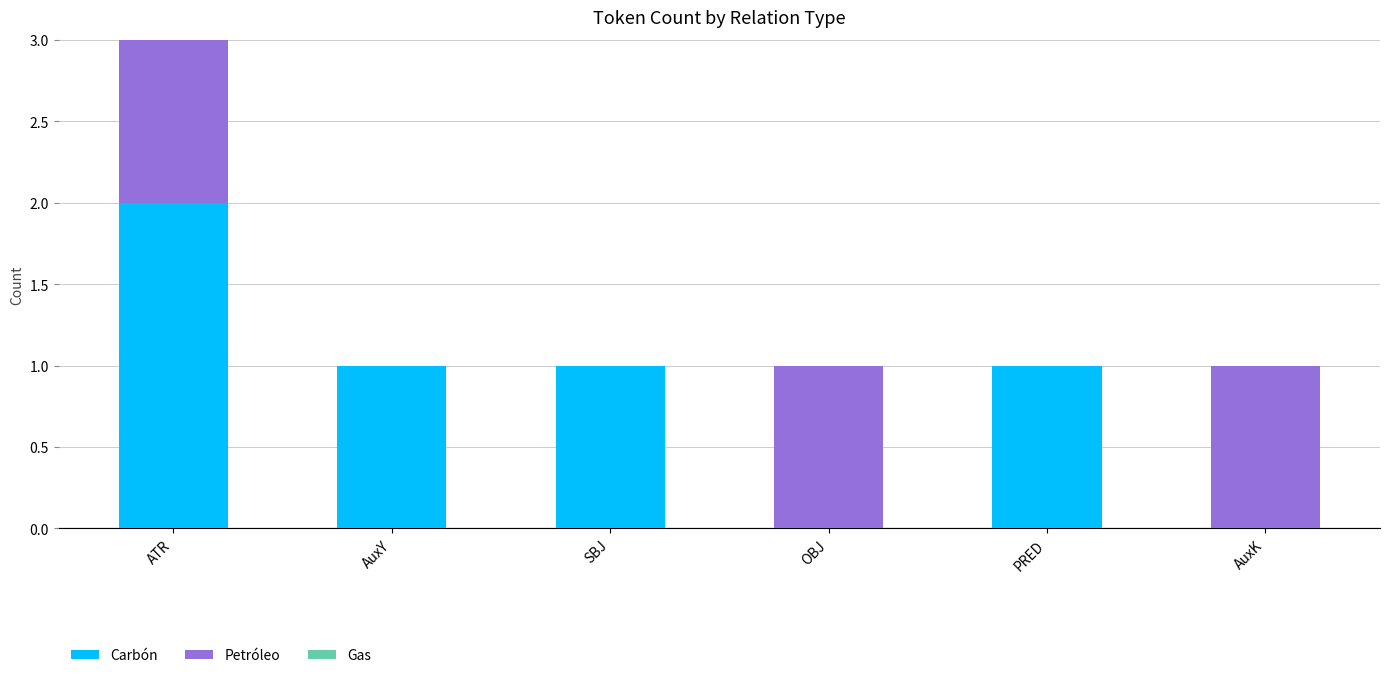

At which label does Carbón reach its peak?

ATR